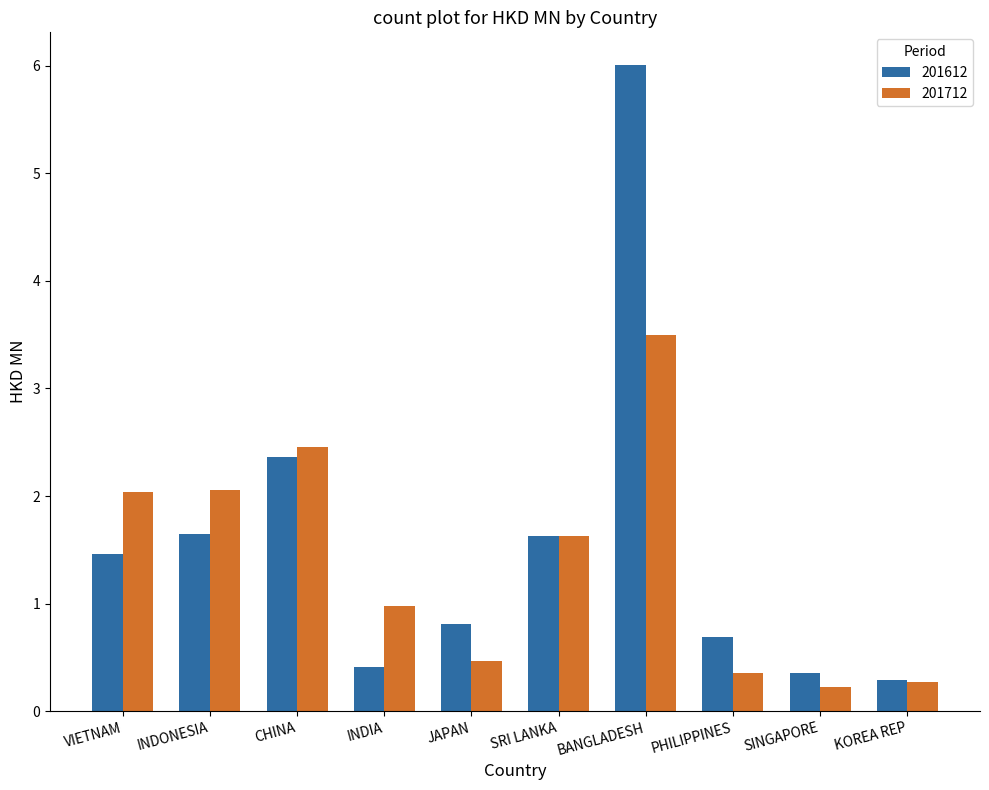

Which series has the largest total across all categories?

201612